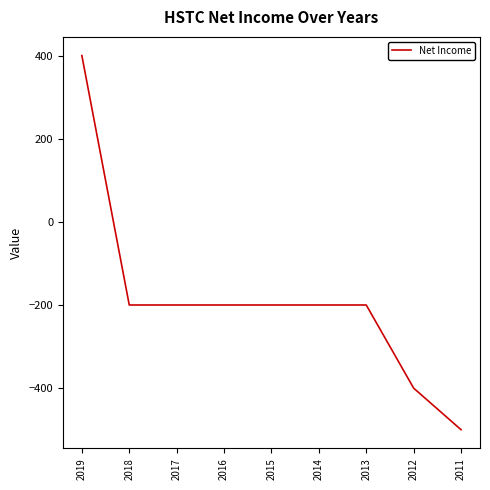

What is the difference between the maximum and minimum values?

900